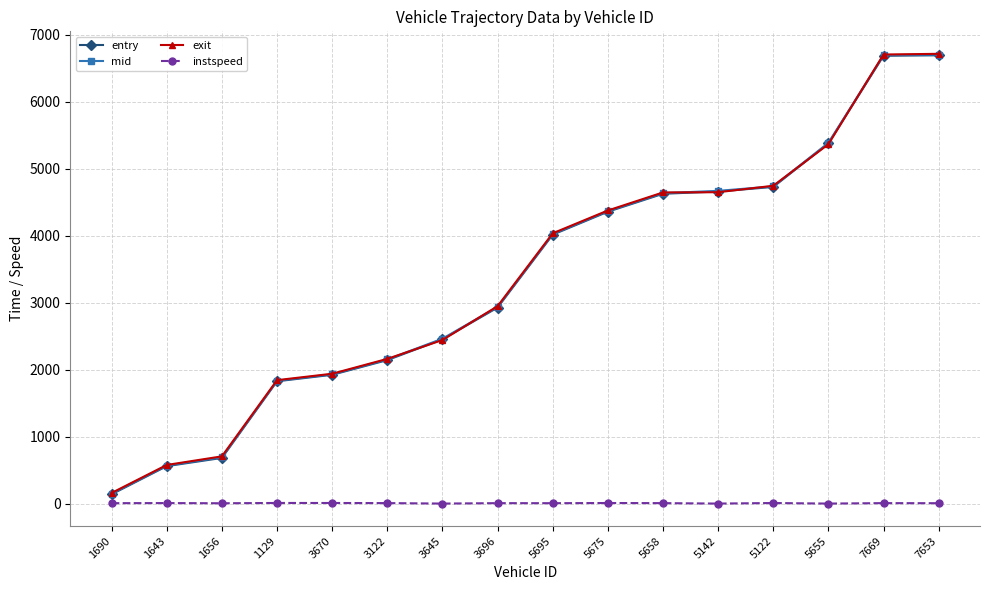

What is the maximum value for entry?

6694.1